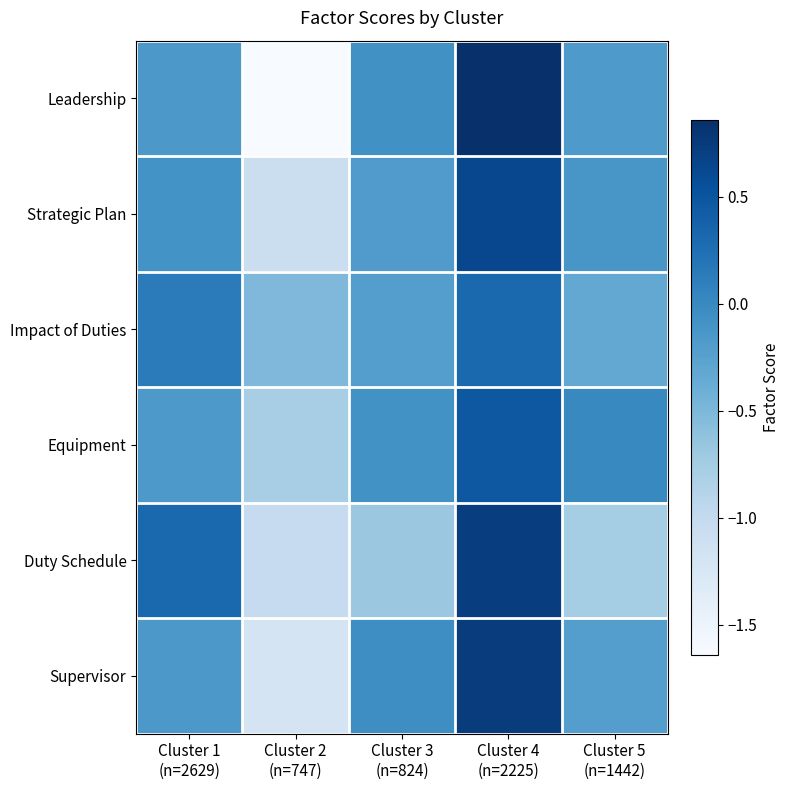

Which has a higher value, Cluster 1
(n=2629) or Cluster 3
(n=824)?

Cluster 3
(n=824)